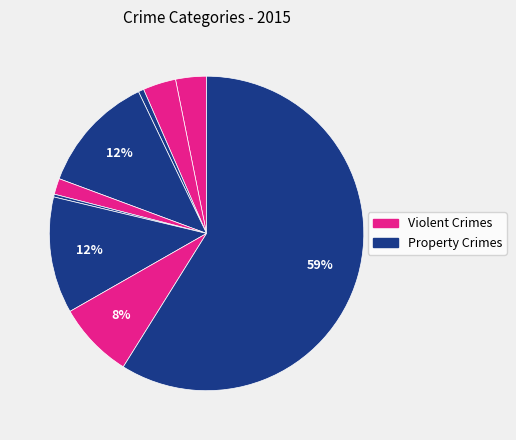

Rank the categories by value from lowest to highest.

Homicide, Arson, Criminal Sexual Assault, Aggravated Assault, Aggravated Battery, Robbery, Motor Vehicle Theft, Burglary, Theft